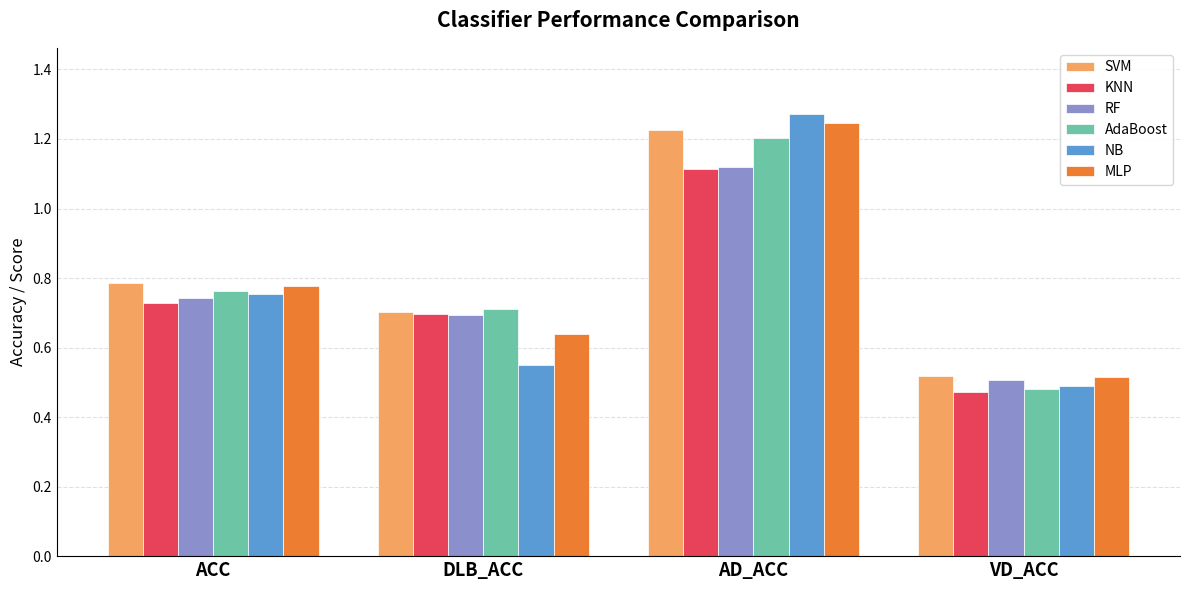

True or false: SVM has a value of 0.3 at VD_ACC.

False